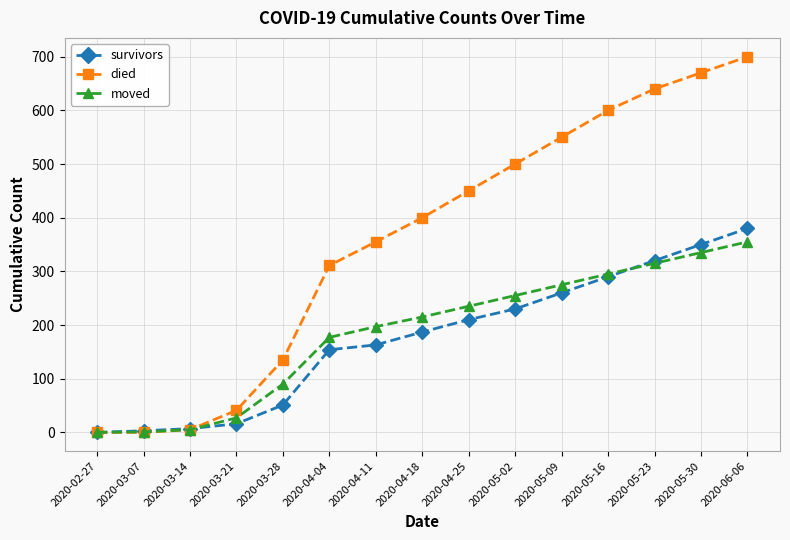

Which series has the largest total across all categories?

died